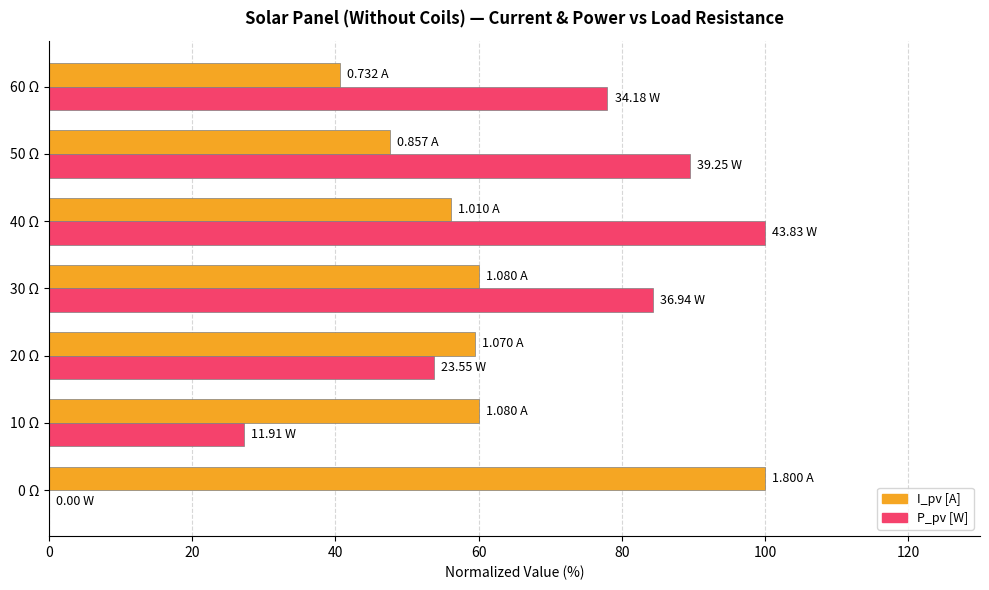

What is the total value across all series at 0 Ω?

100.0